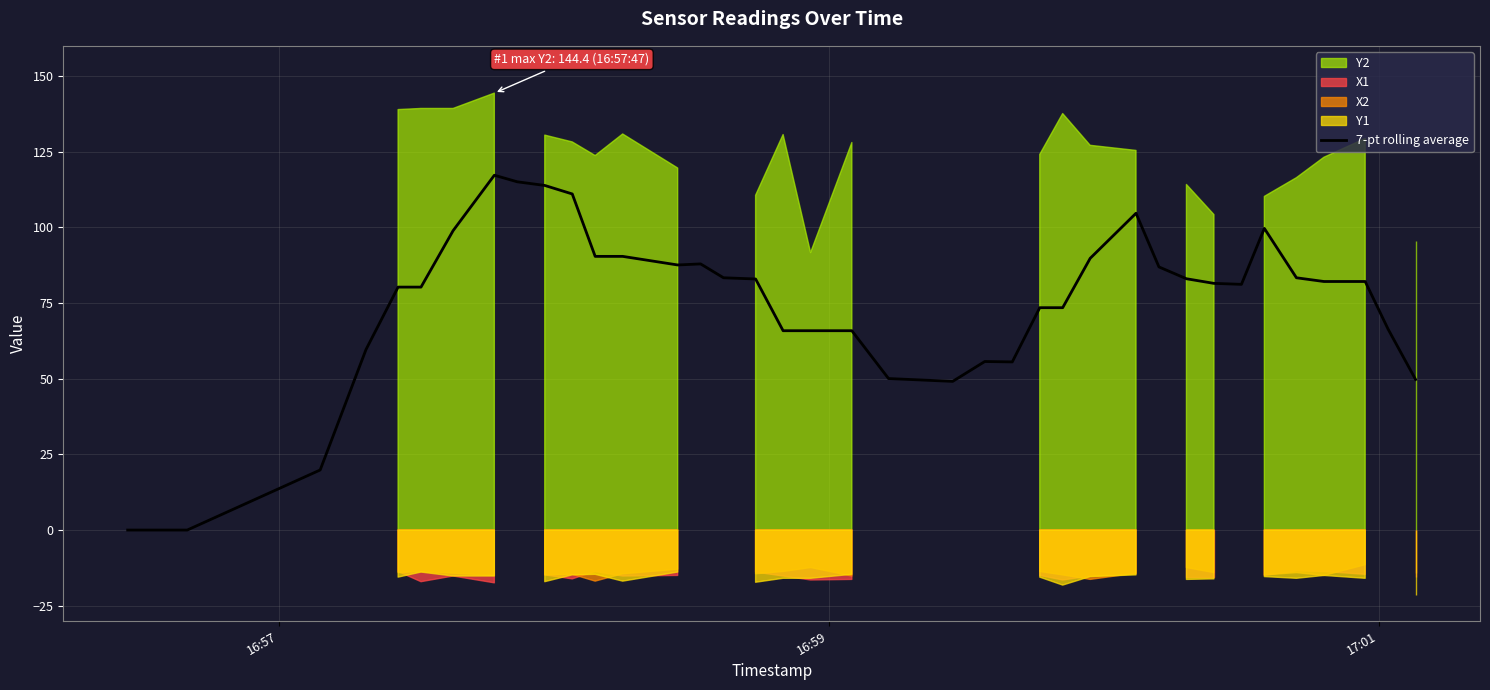

What is the maximum value for 7-pt rolling average?

117.2